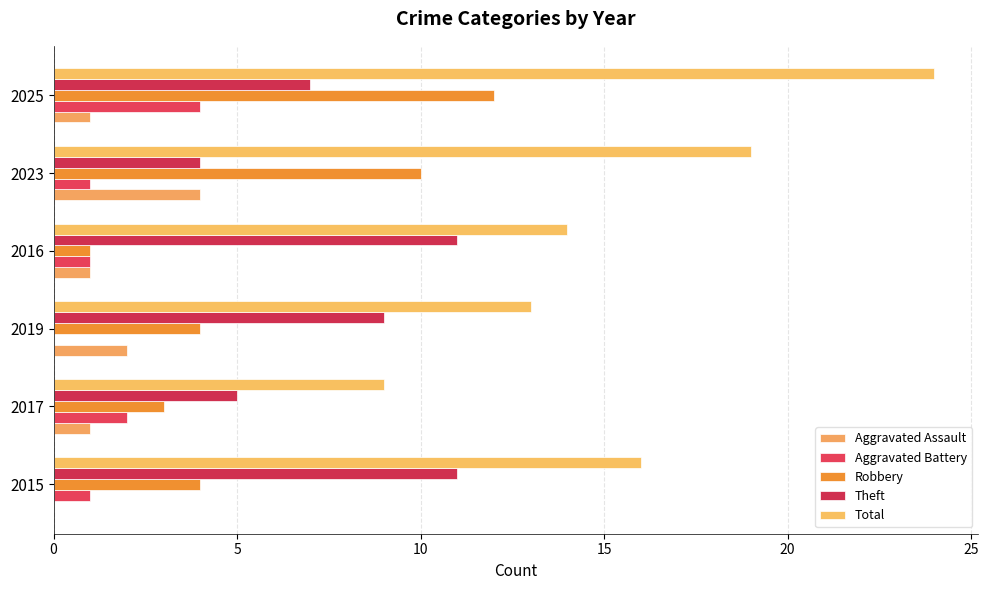

Which series has the widest spread of values?

Total